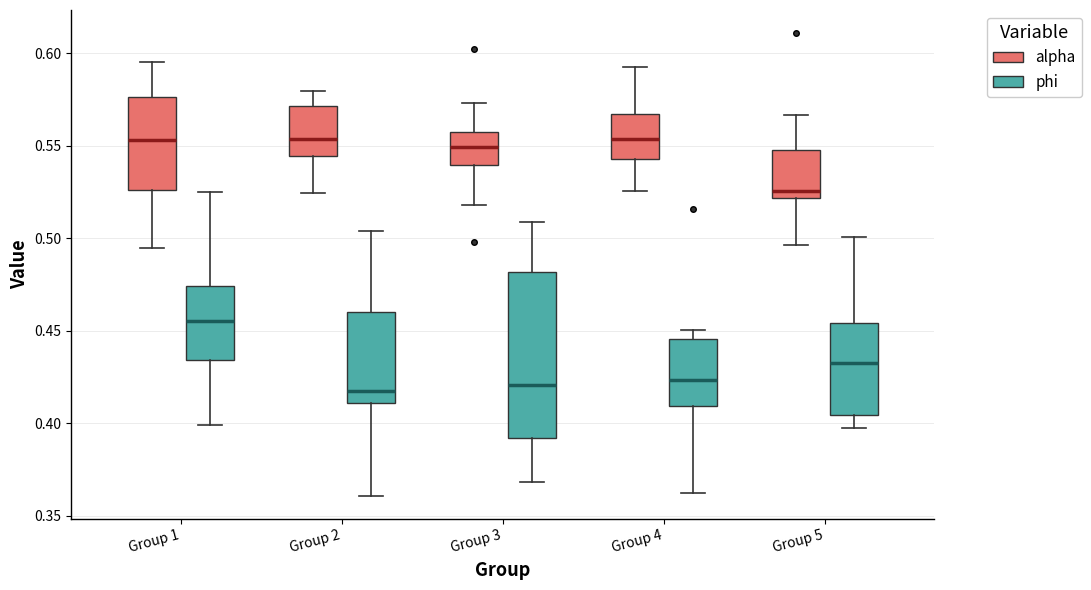

Which box is the tallest, from its lower edge to its upper edge?

Group 3 (phi)